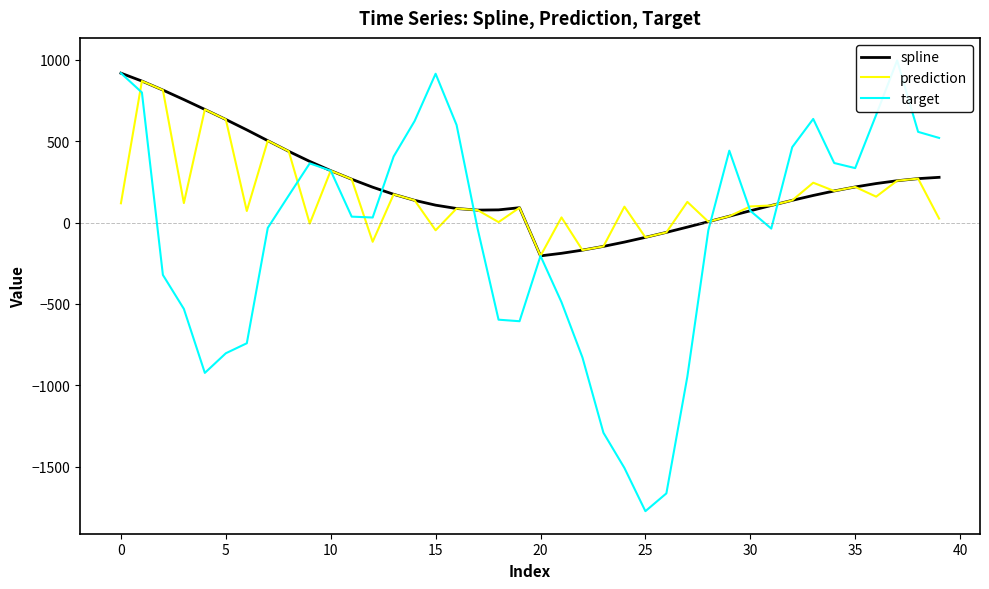

How many data points in spline are less than 173?

20